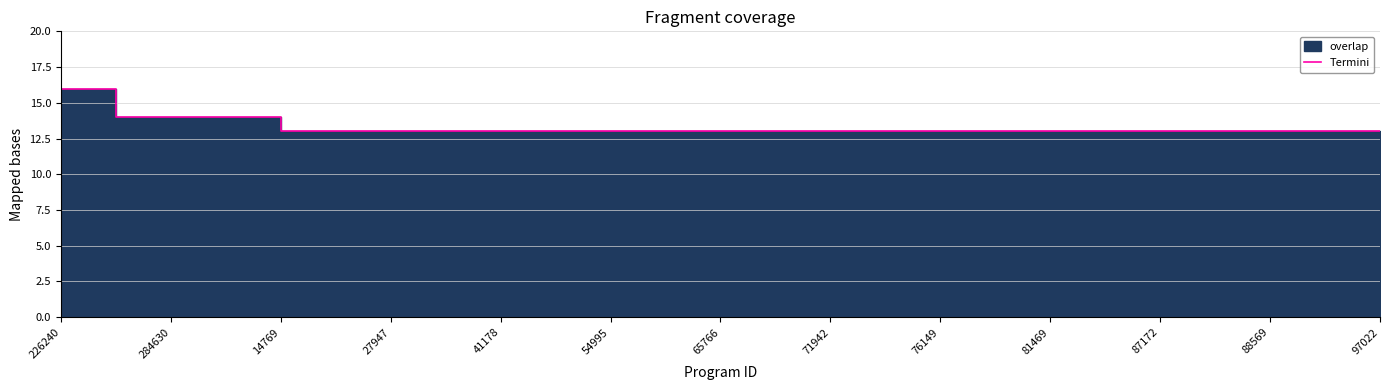

How many values exceed 13?

4